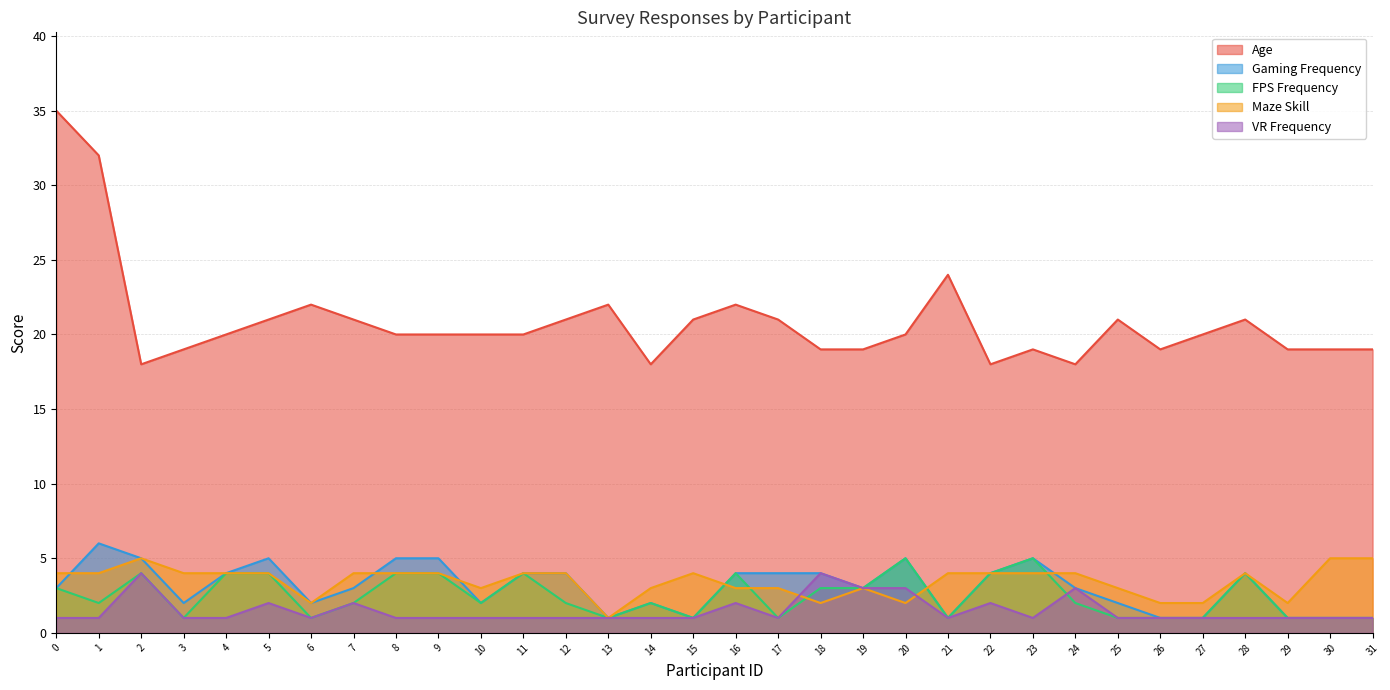

Reading left to right, transcribe all the data shown in this chart.

Age: 0=35	1=32	2=18	3=19	4=20	5=21	6=22	7=21	8=20	9=20	10=20	11=20	12=21	13=22	14=18	15=21	16=22	17=21	18=19	19=19	20=20	21=24	22=18	23=19	24=18	25=21	26=19	27=20	28=21	29=19	30=19	31=19
Gaming Frequency: 0=3	1=6	2=5	3=2	4=4	5=5	6=2	7=3	8=5	9=5	10=2	11=4	12=4	13=1	14=2	15=1	16=4	17=4	18=4	19=3	20=5	21=1	22=4	23=5	24=3	25=2	26=1	27=1	28=4	29=1	30=1	31=1
FPS Frequency: 0=3	1=2	2=4	3=1	4=4	5=4	6=1	7=2	8=4	9=4	10=2	11=4	12=2	13=1	14=2	15=1	16=4	17=1	18=3	19=3	20=5	21=1	22=4	23=5	24=2	25=1	26=1	27=1	28=4	29=1	30=1	31=1
Maze Skill: 0=4	1=4	2=5	3=4	4=4	5=4	6=2	7=4	8=4	9=4	10=3	11=4	12=4	13=1	14=3	15=4	16=3	17=3	18=2	19=3	20=2	21=4	22=4	23=4	24=4	25=3	26=2	27=2	28=4	29=2	30=5	31=5
VR Frequency: 0=1	1=1	2=4	3=1	4=1	5=2	6=1	7=2	8=1	9=1	10=1	11=1	12=1	13=1	14=1	15=1	16=2	17=1	18=4	19=3	20=3	21=1	22=2	23=1	24=3	25=1	26=1	27=1	28=1	29=1	30=1	31=1